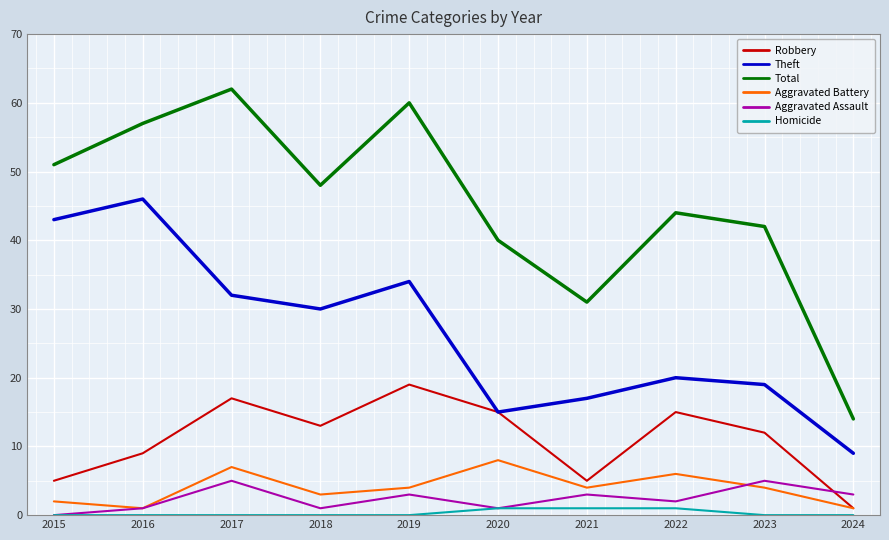

How many categories are shown in the chart?

10